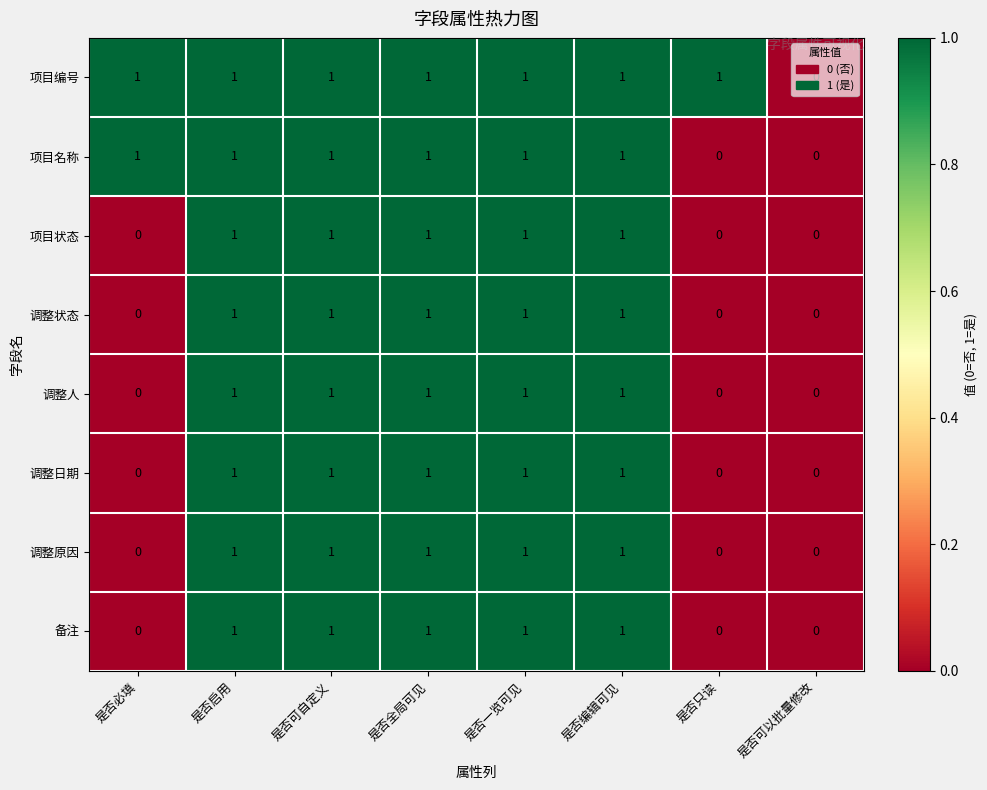

Count the number of data series in this chart.

8